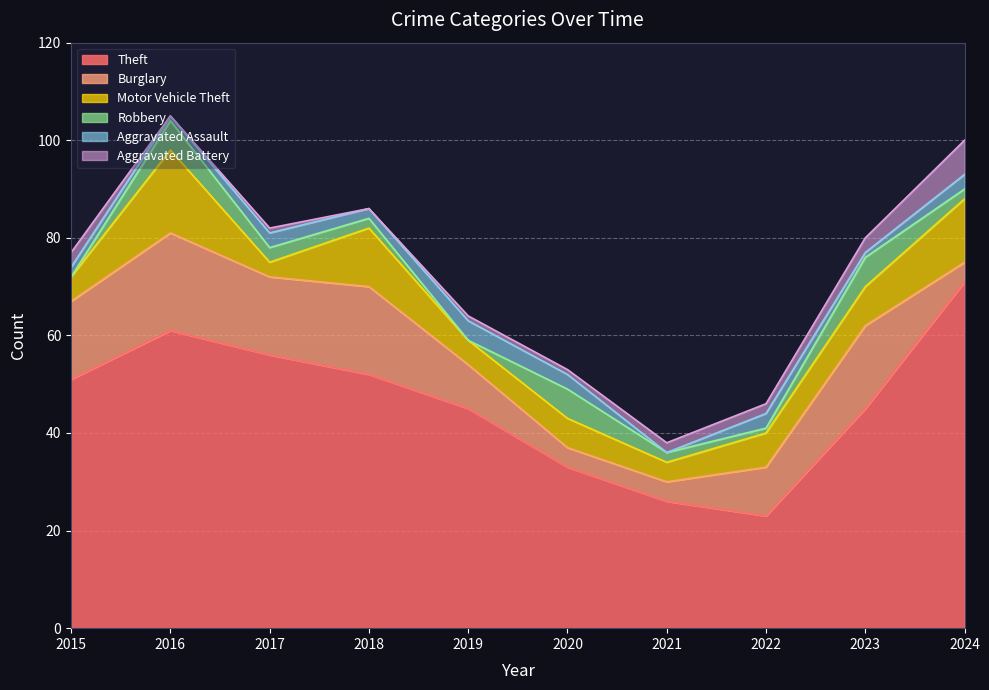

In Aggravated Battery, how many points are higher than both neighbors (excluding endpoints)?

1